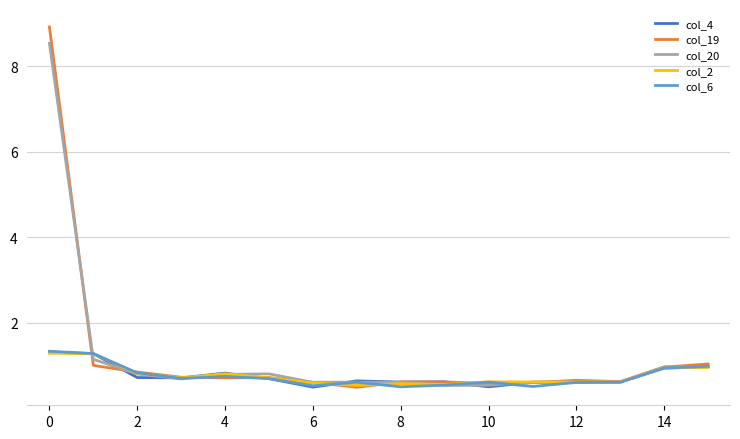

Which series has the widest spread of values?

col_19